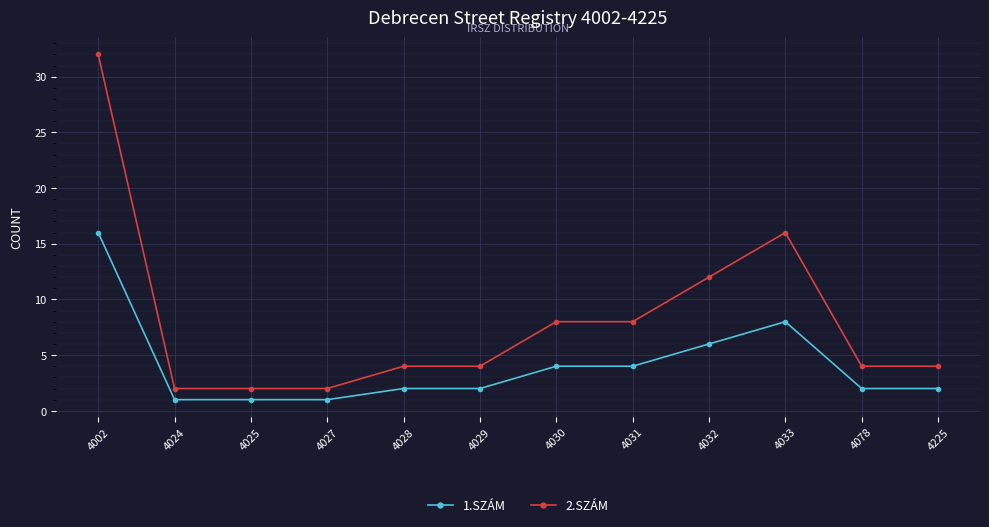

What is the difference between the 1.SZÁM values at 4024 and 4078?

1